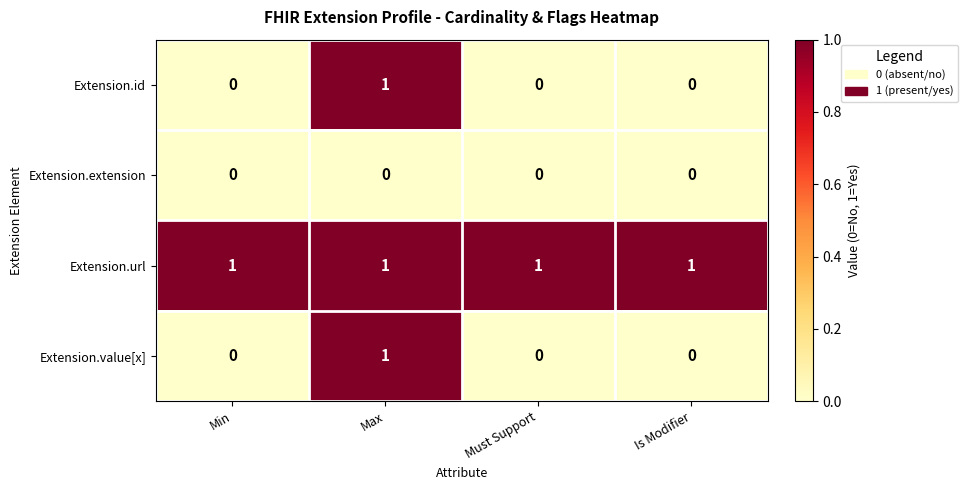

True or false: Extension.id has a value of 1 at Max.

True